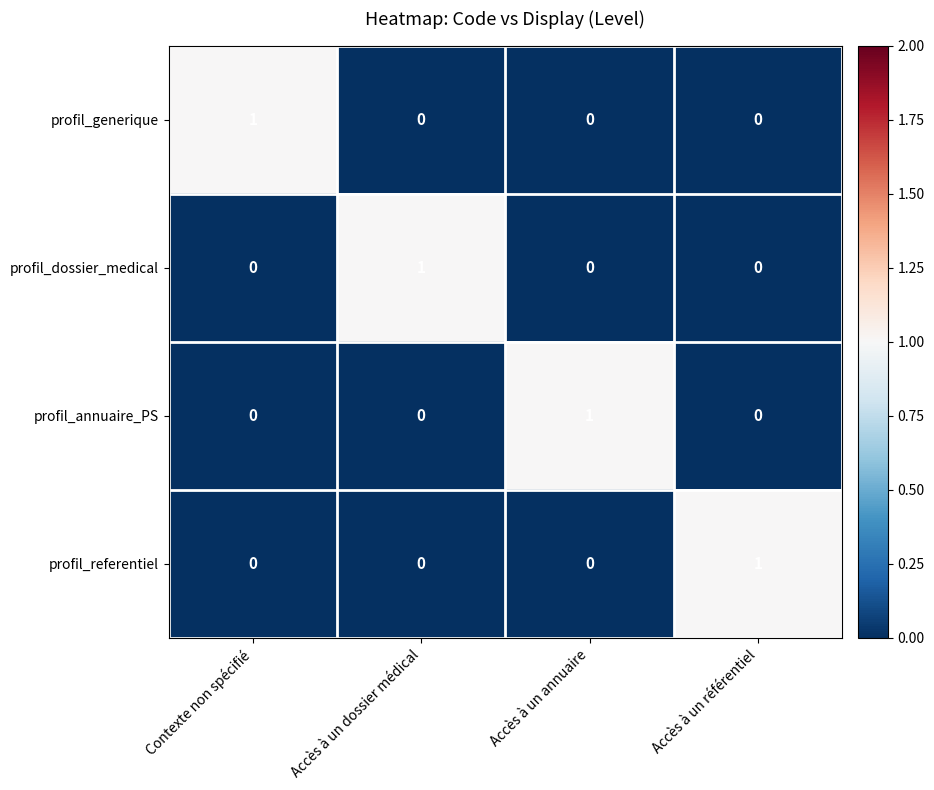

The profil_referentiel series shows 0 at Contexte non spécifié. True or false?

True